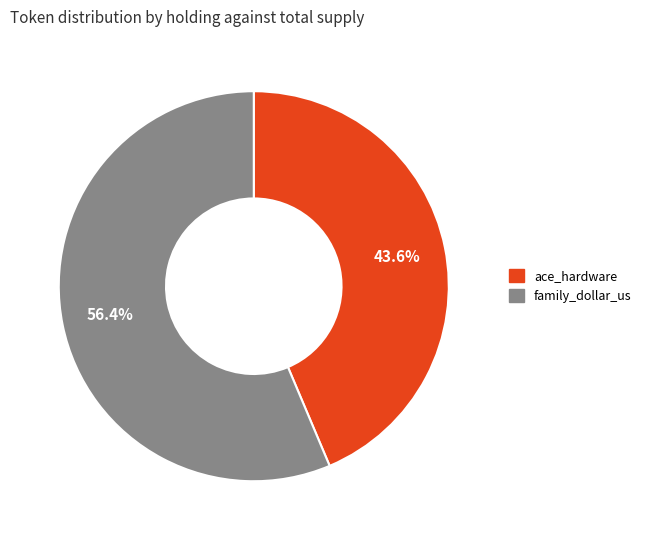

Does ace_hardware represent more than half of the total?

No